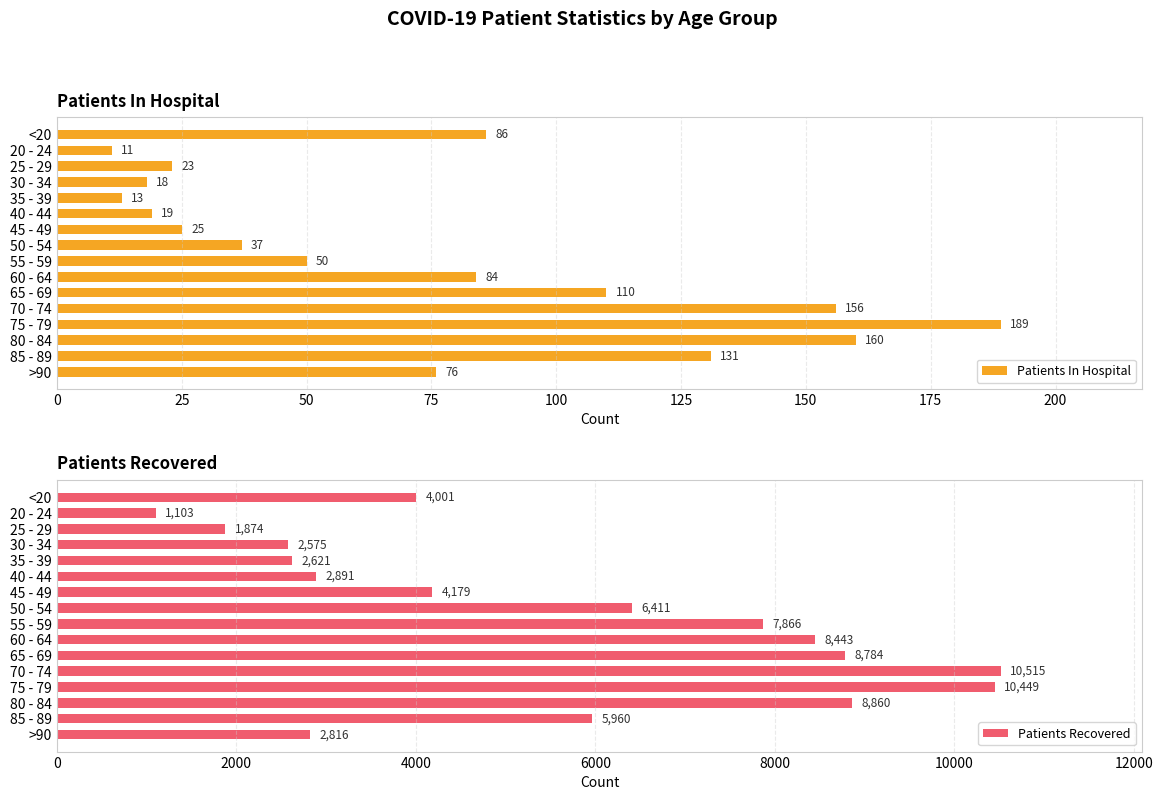

What is the approximate value of Patients In Hospital at >90, to the nearest 10?

80